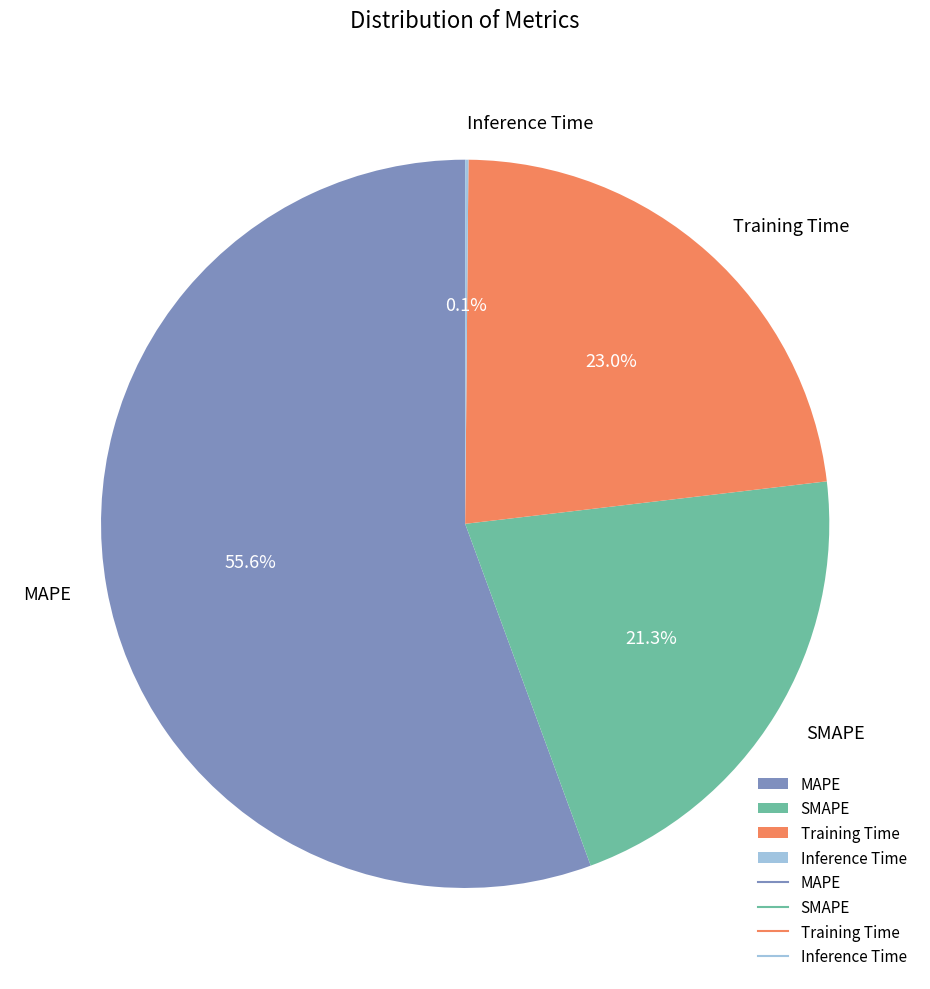

Which category has the biggest portion of the pie?

MAPE